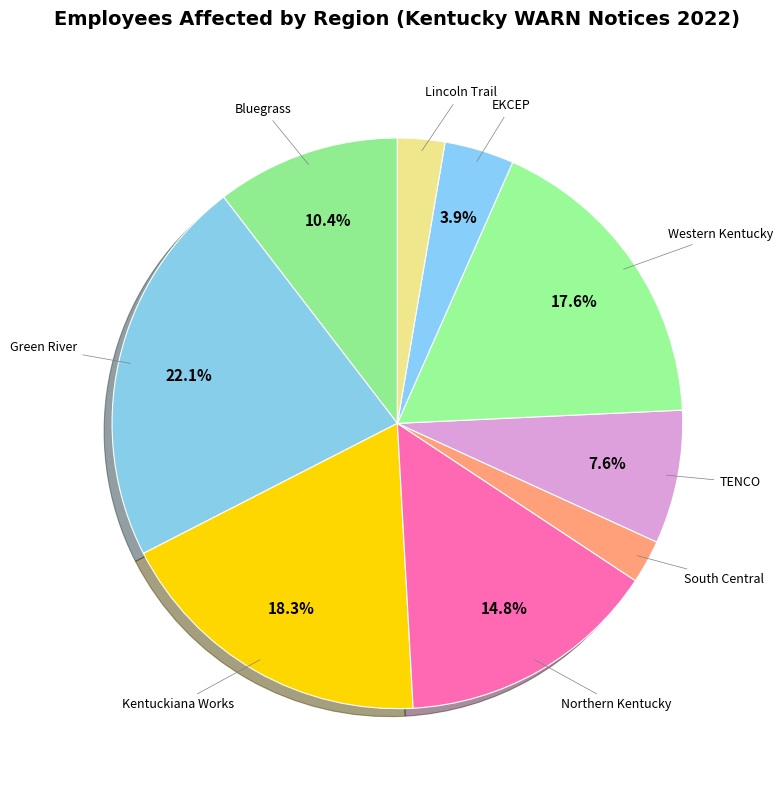

How many slices are in this pie chart?

9